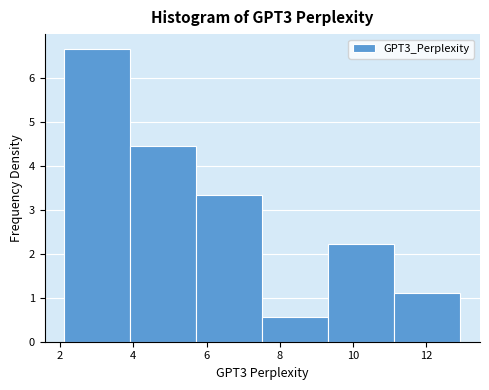

Which range on the x-axis has the tallest bar?

2.2 to 4.0